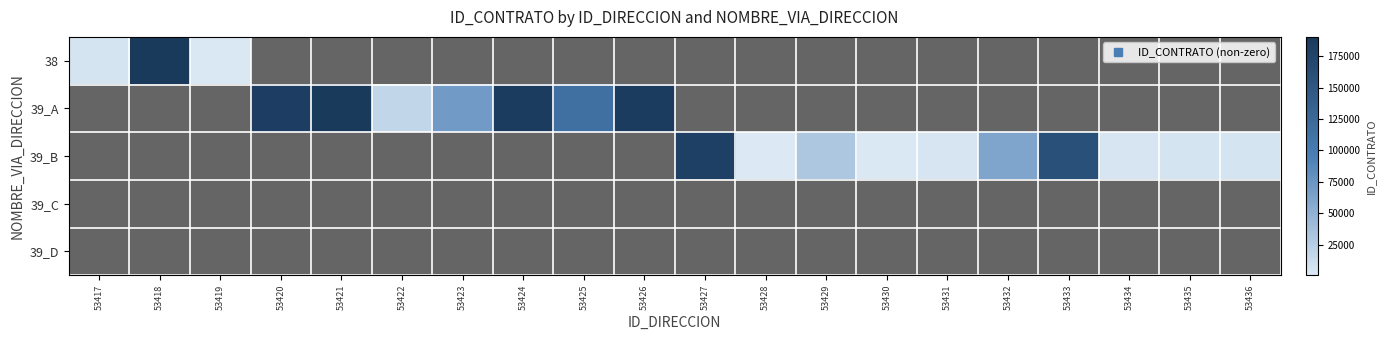

List the series in order of their peak value, lowest first.

39_C, 39_D, 39_B, 38, 39_A